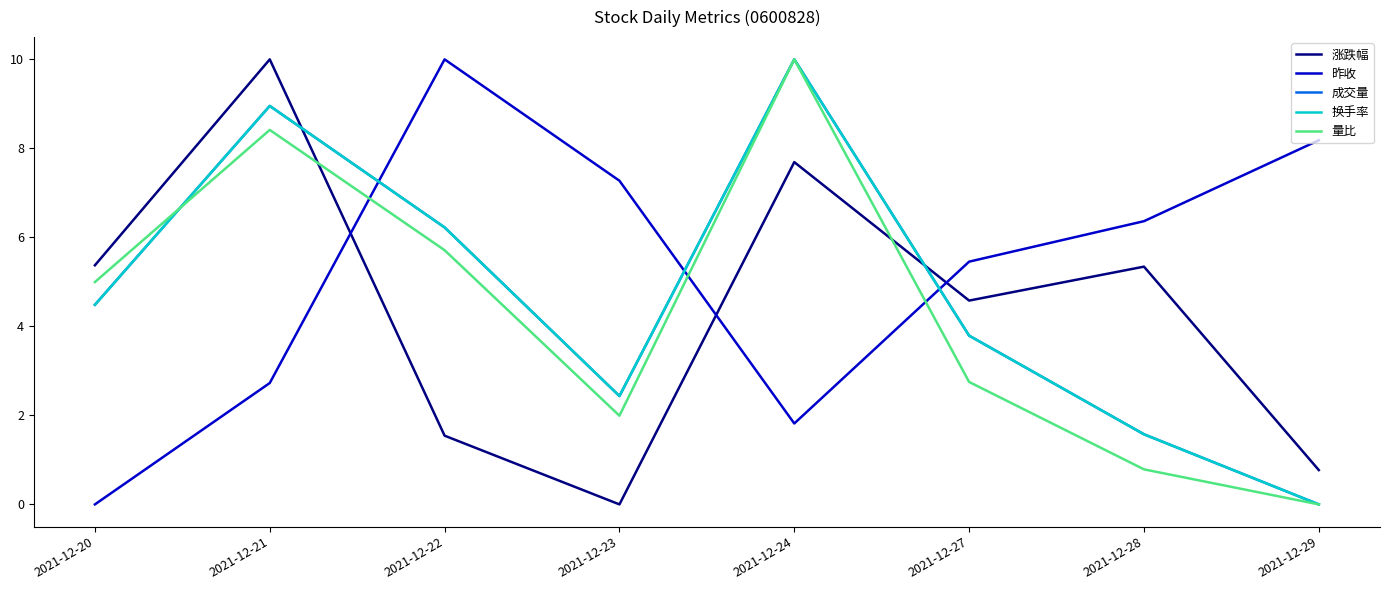

What is the spread (max minus min) of values at 2021-12-24?

8.2